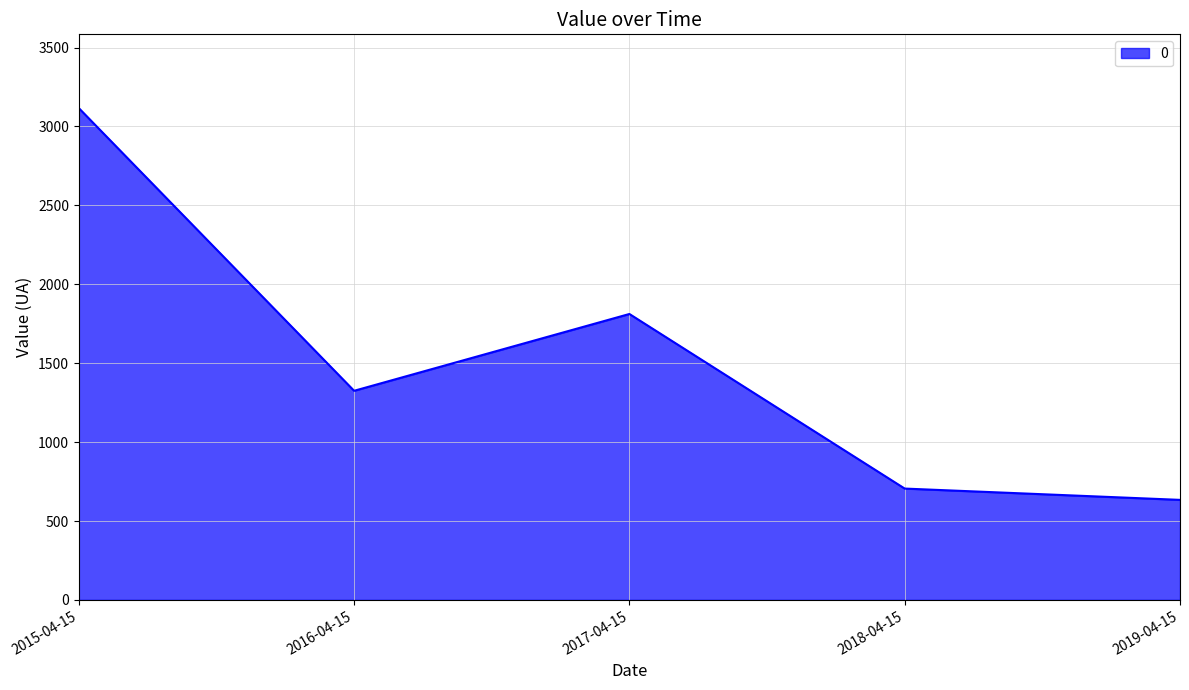

The chart shows a value of 633.9 at 2019-04-15. True or false?

True